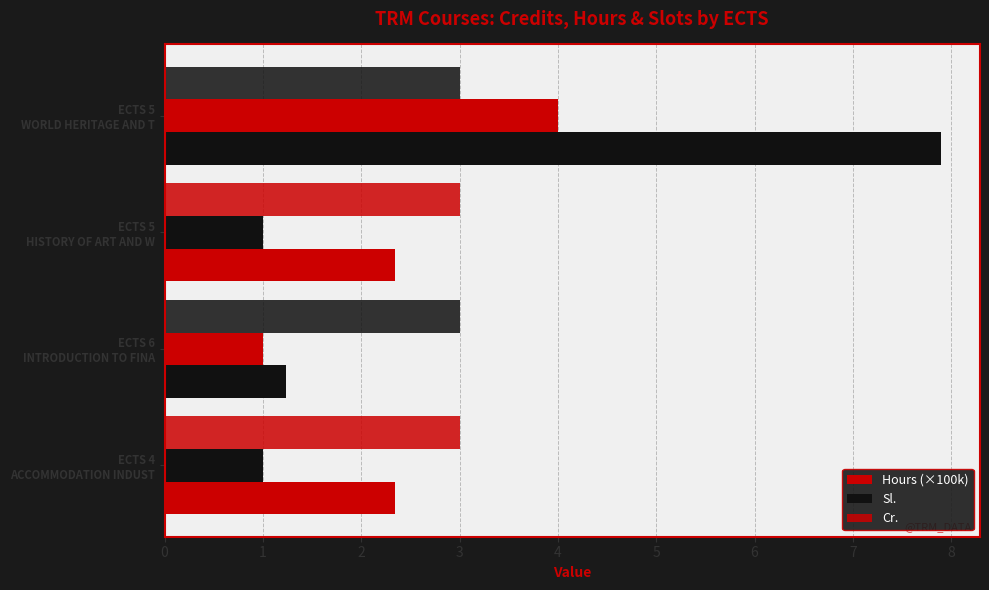

How many categories are shown in the chart?

4